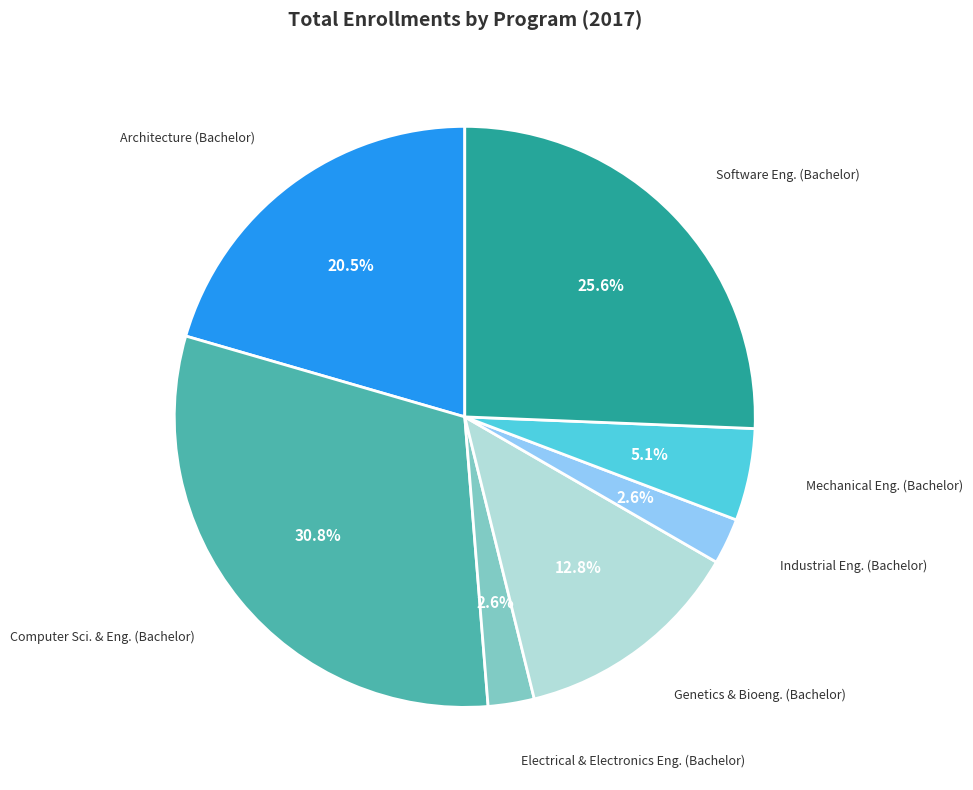

Does any single category account for the majority?

No